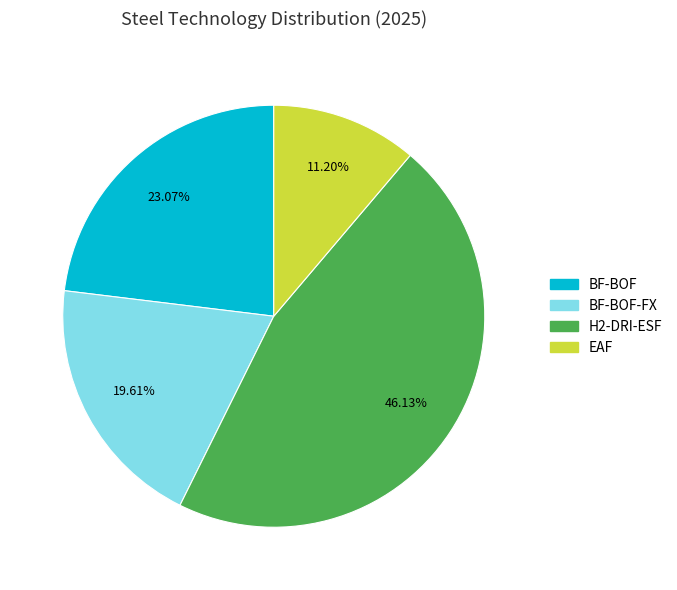

Is there any slice that represents more than half of the pie?

No